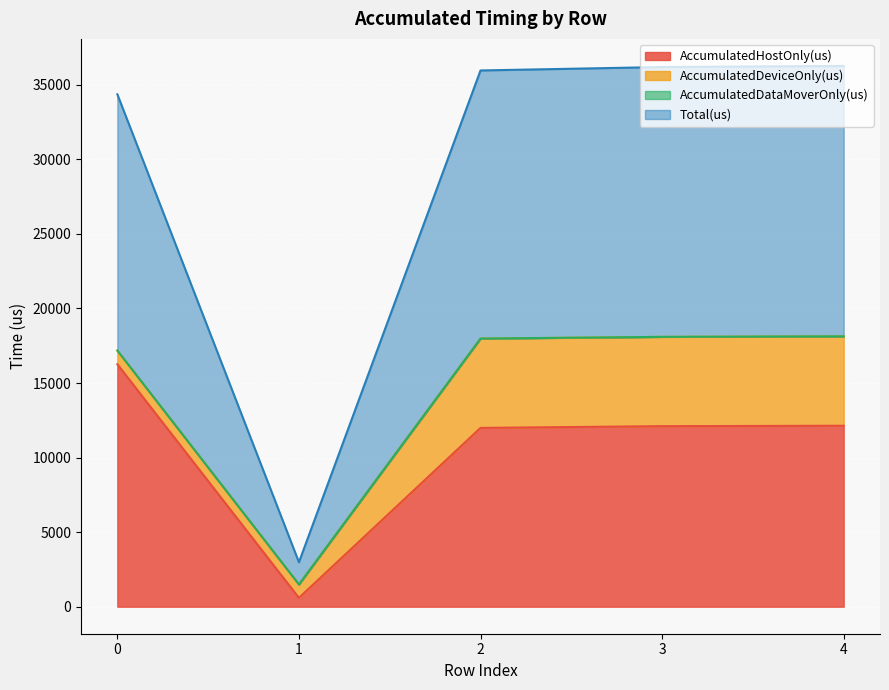

Read the AccumulatedHostOnly(us) value at 2.

11989.0